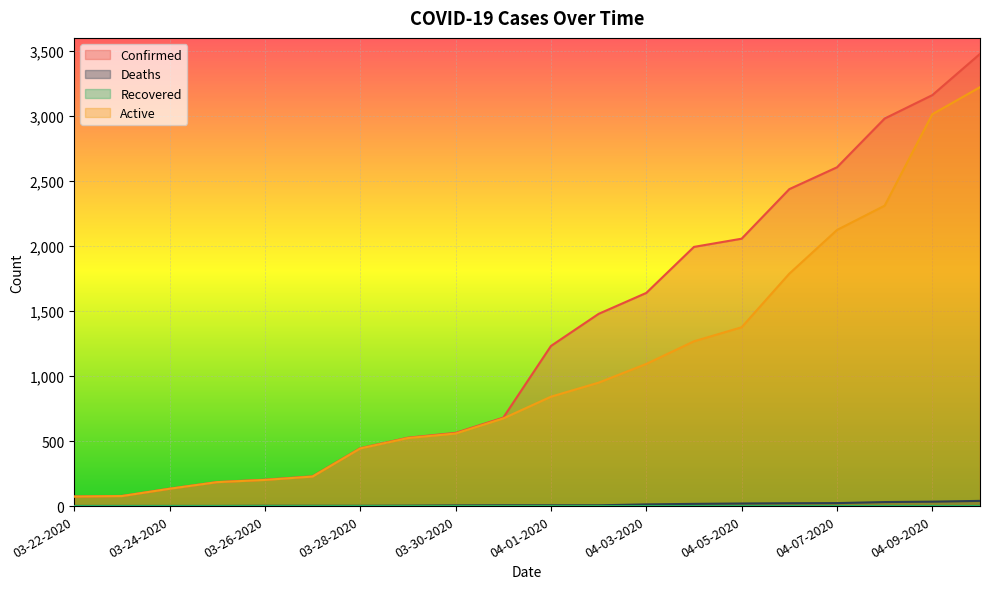

What is the difference between the maximum and minimum values in the Active series?

3148